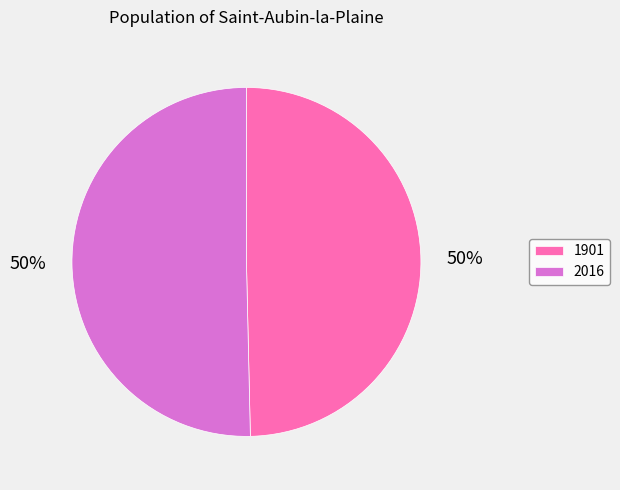

Which category has the smallest portion of the pie?

1901